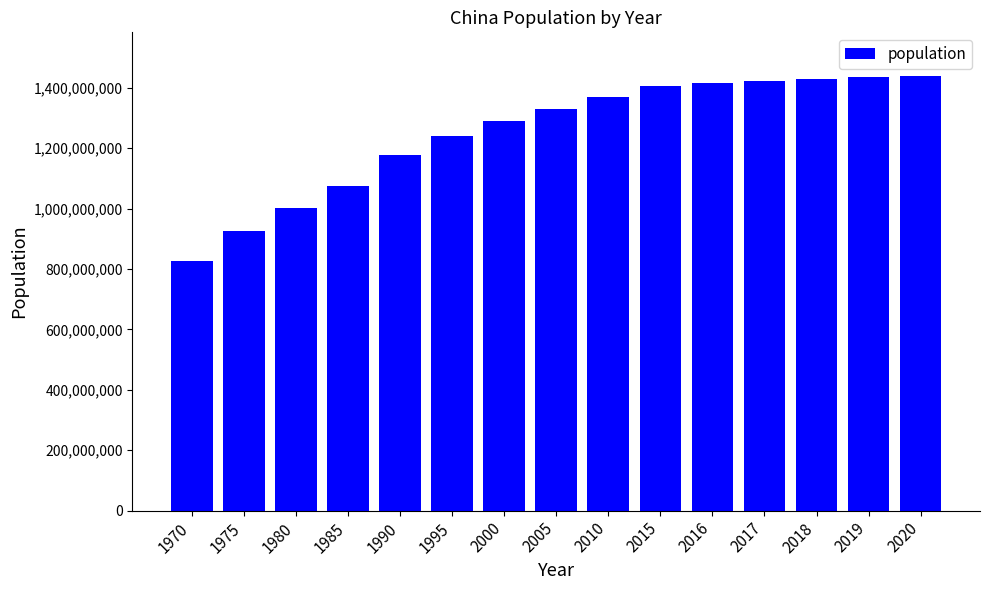

Where is the data nearest to the value 1133462585?

1990